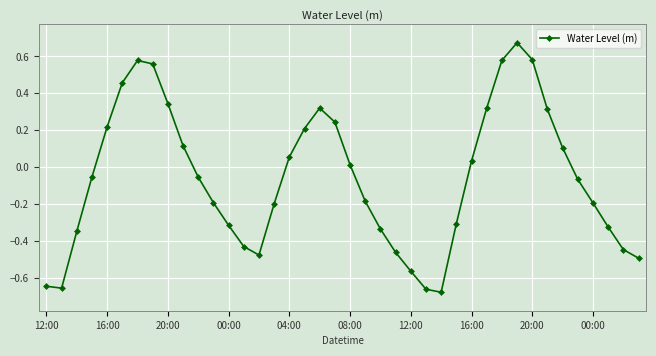

What is the sum of all values?

-2.3